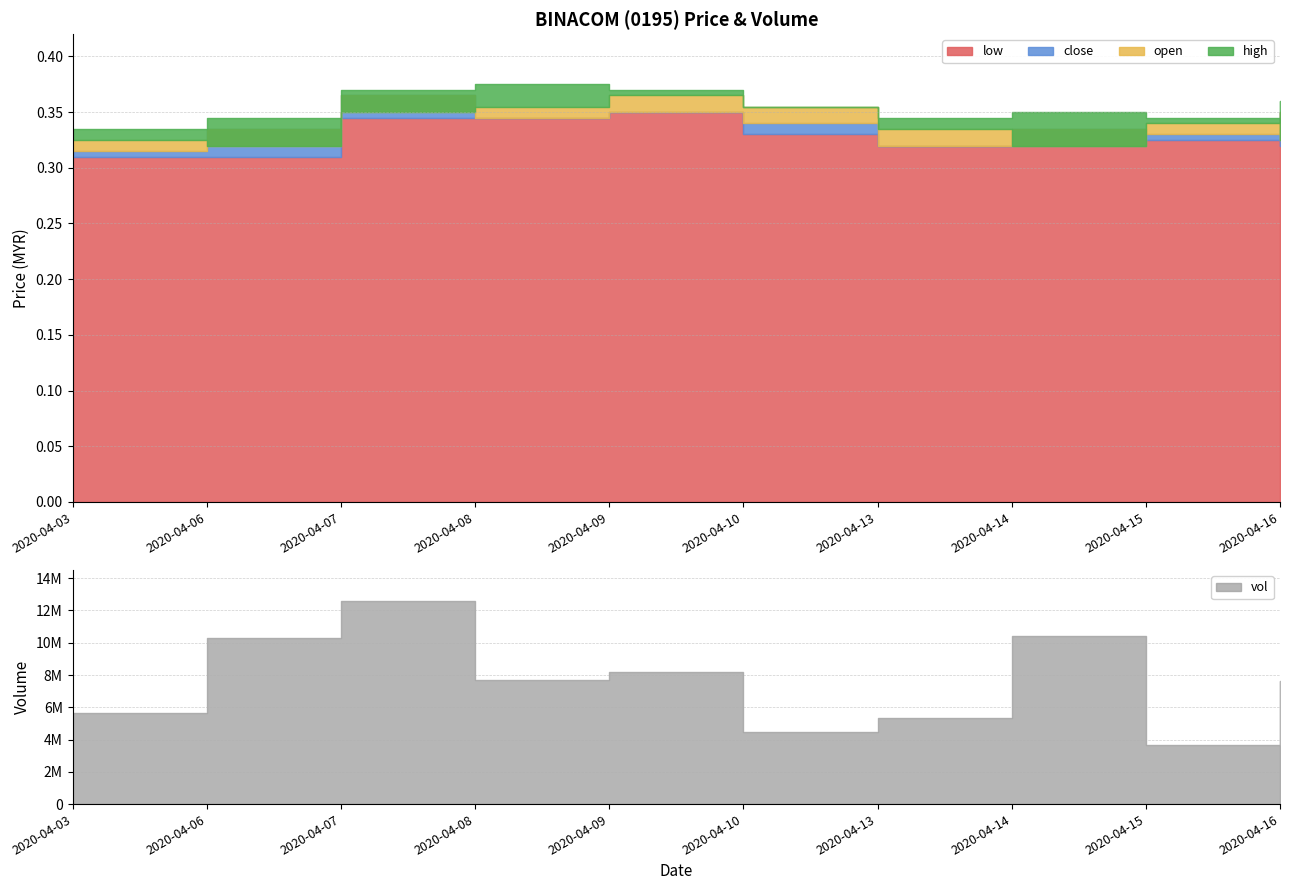

How many interior local peaks does the vol series have?

3